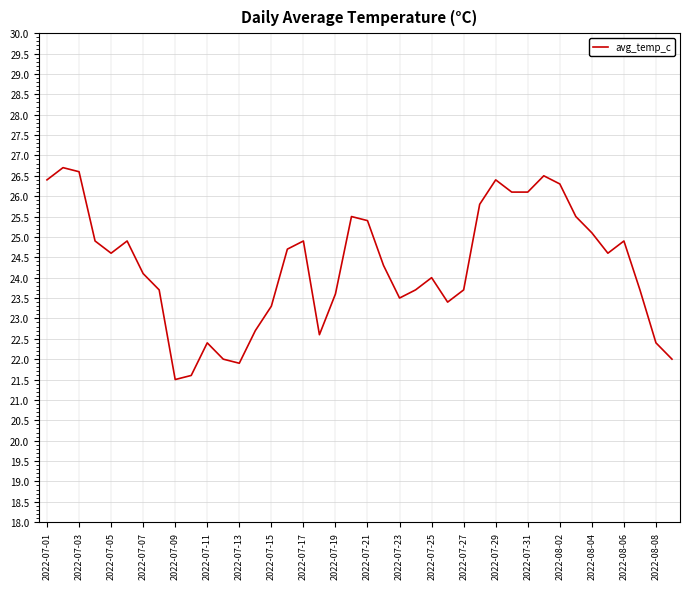

What is the smallest value displayed?

21.5